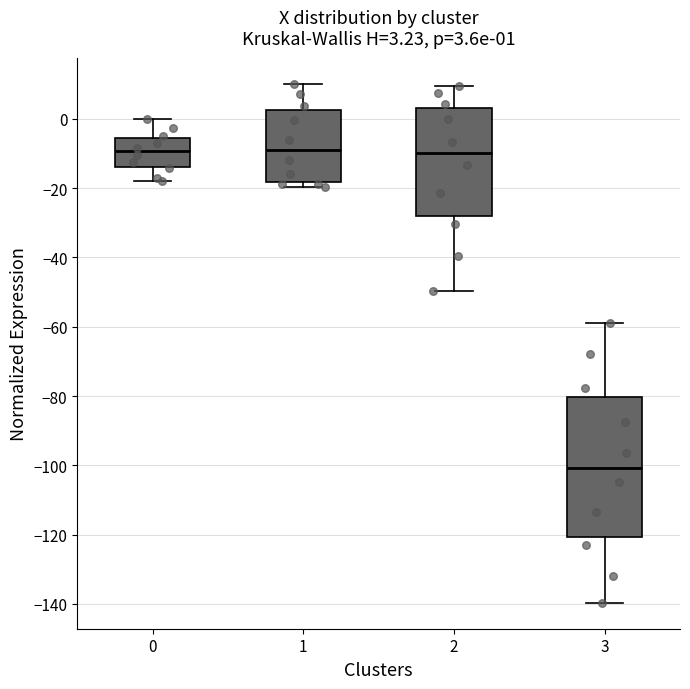

Which box has the lowest median line?

3